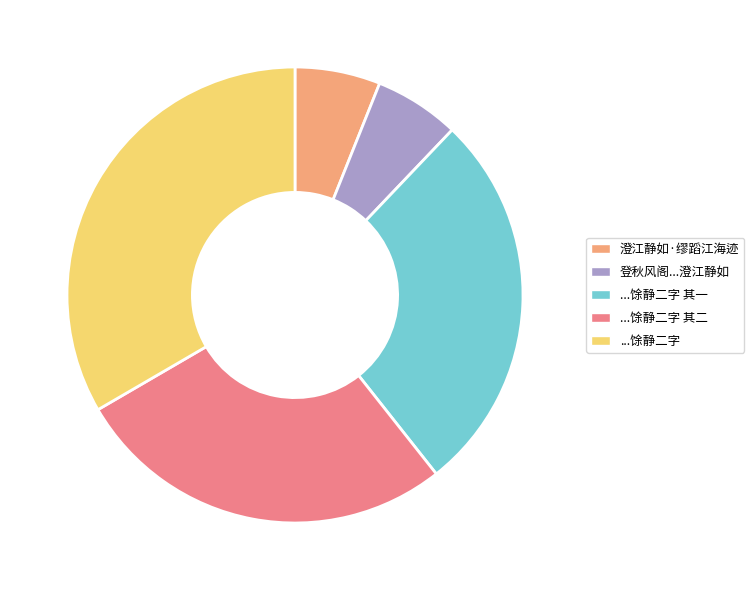

Is there any slice that represents more than half of the pie?

No